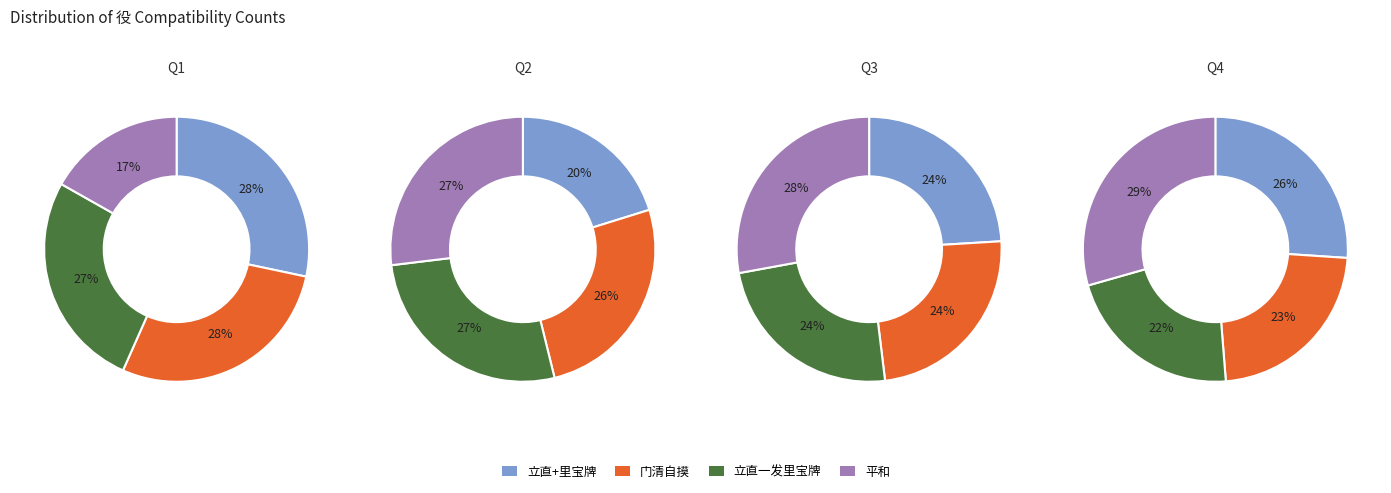

Is it true that 11 is 14% of the pie?

False